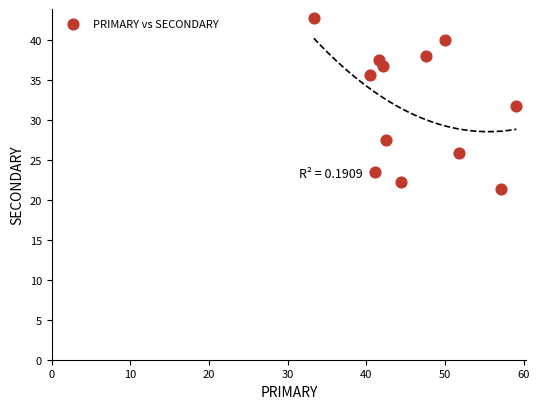

What is the average X value?

46.0